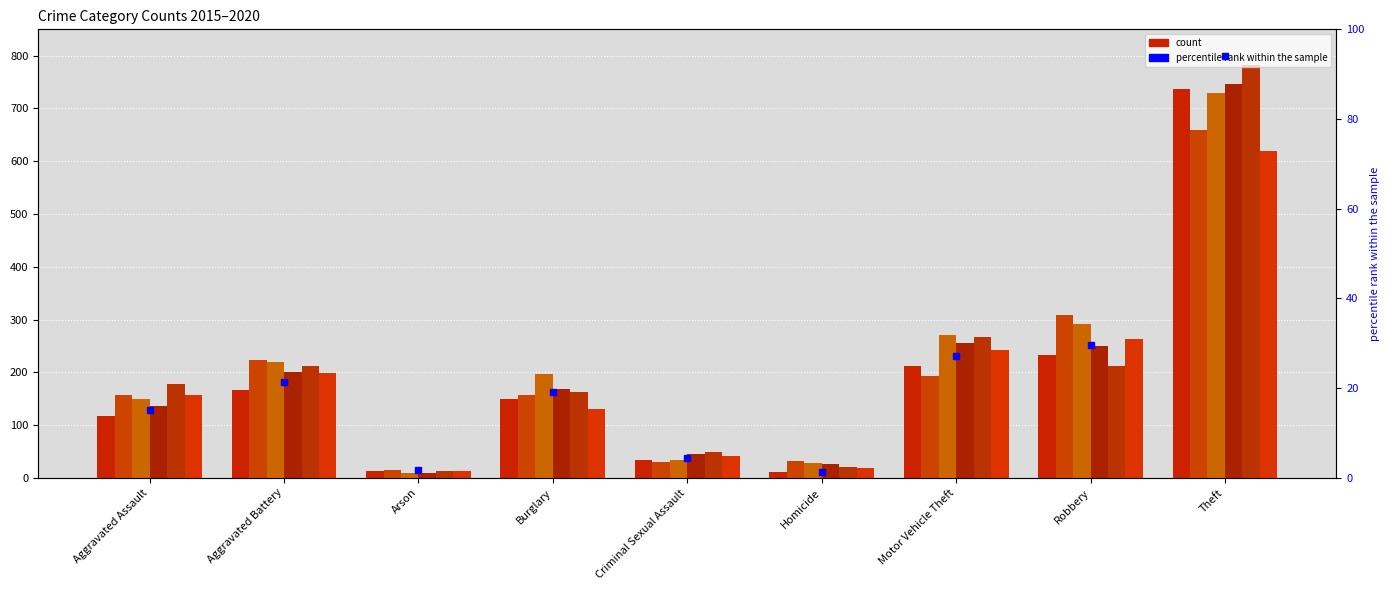

At which label does 2017 reach its minimum?

Arson